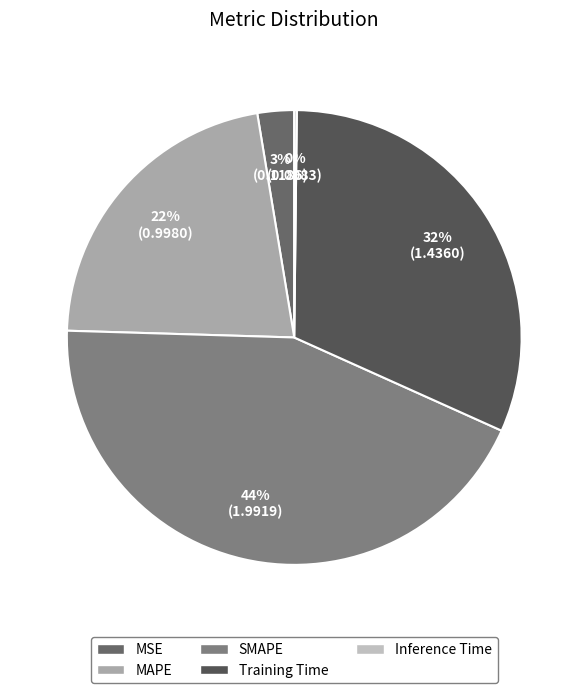

To the nearest percent, what is the difference between the largest and smallest slice percentages?

44%